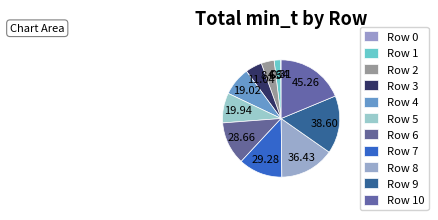

How many slices are in this pie chart?

11